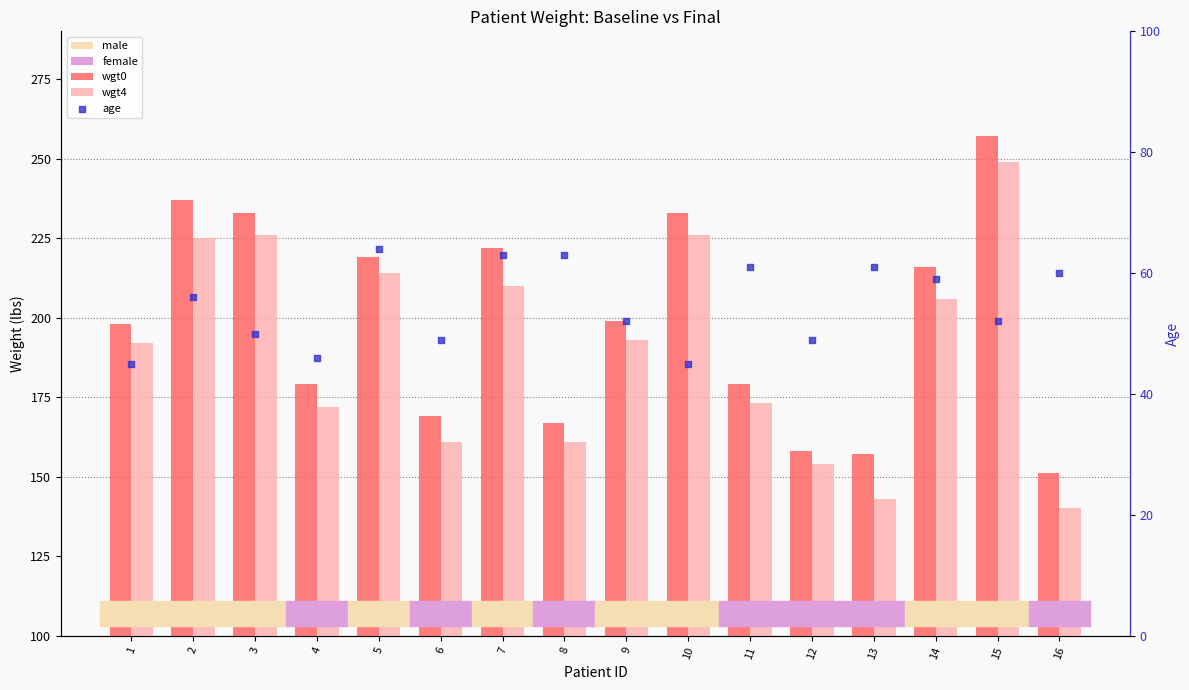

Which series contains the lowest Y value?

age